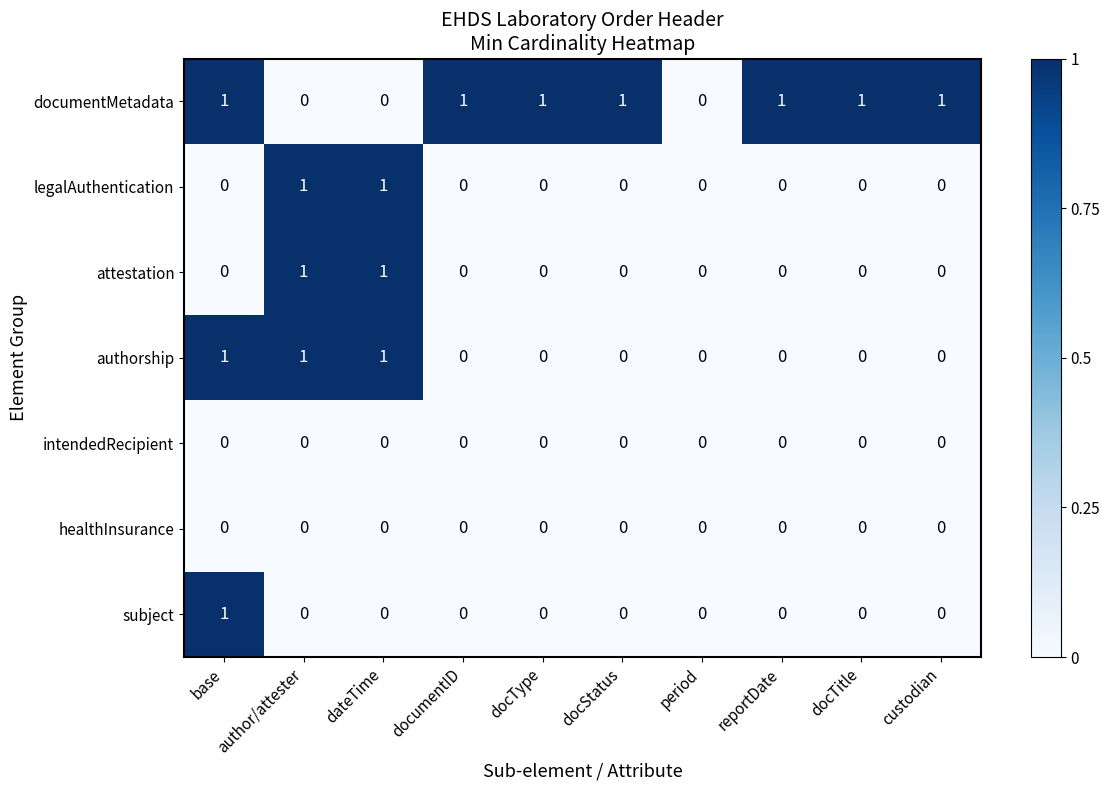

Which series changed the most between docType and period?

documentMetadata